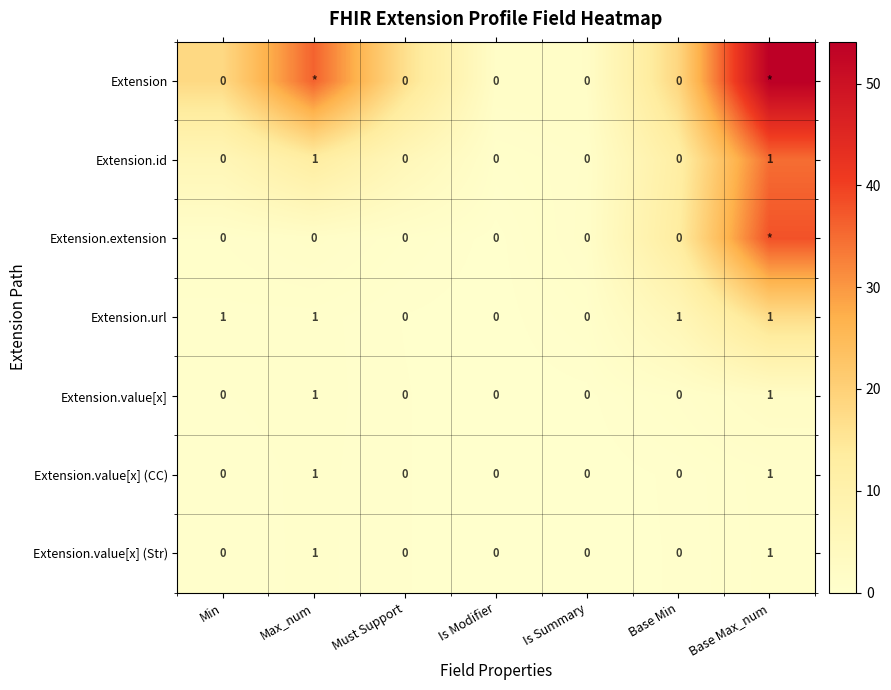

Is the value of Extension.value[x] (CC) at Max_num greater than the value of Extension at Is Modifier?

Yes